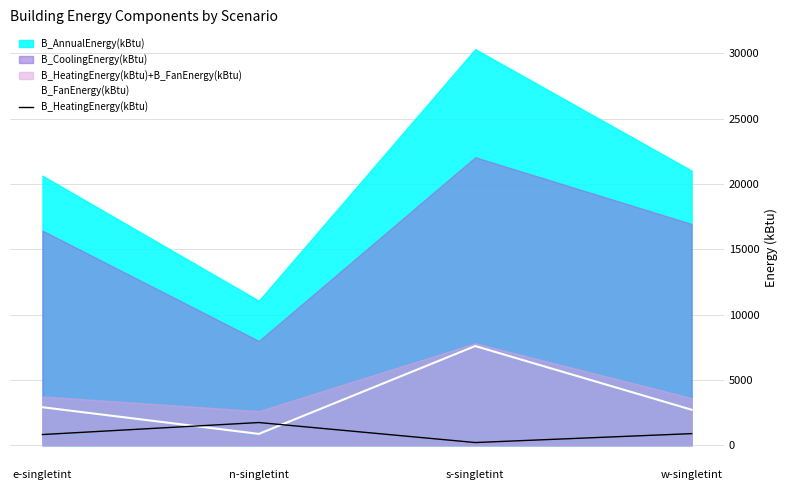

The B_FanEnergy(kBtu) series shows 2916.7 at e-singletint. True or false?

True